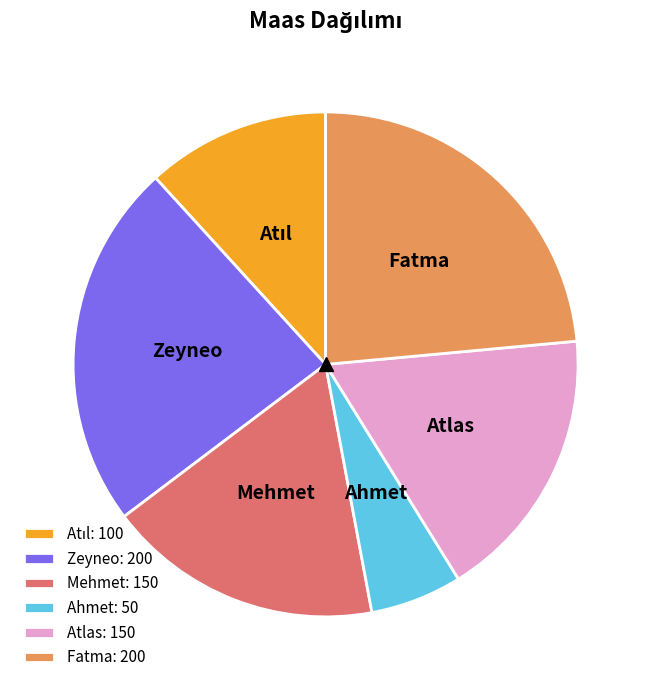

Does Atlas represent more than half of the total?

No